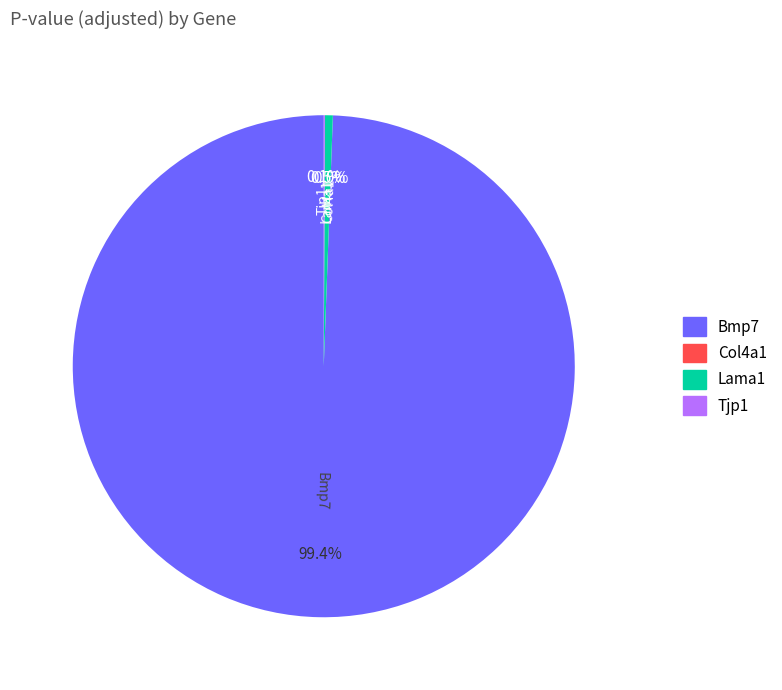

Is there any slice that represents more than half of the pie?

Yes